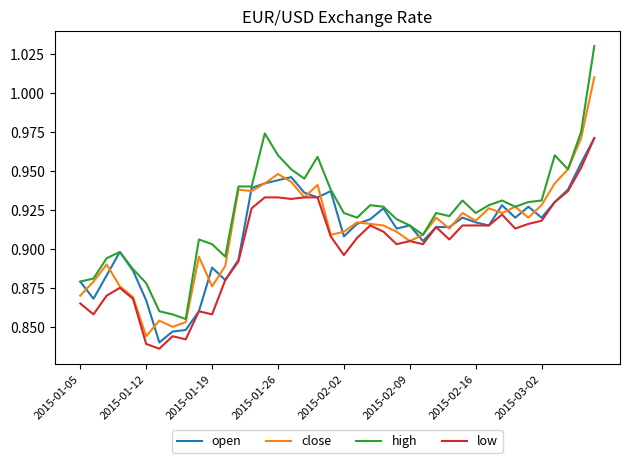

Which series has the largest range (max minus min)?

high